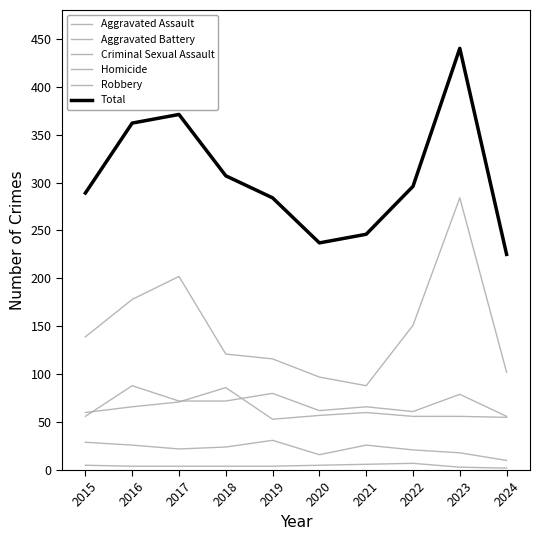

How many lines are shown in the chart?

6